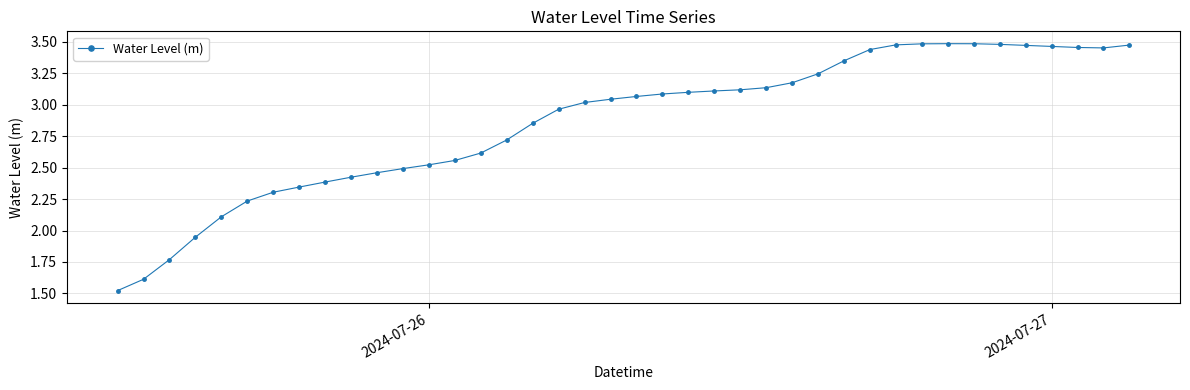

Is this an area chart (filled region under the line)?

No